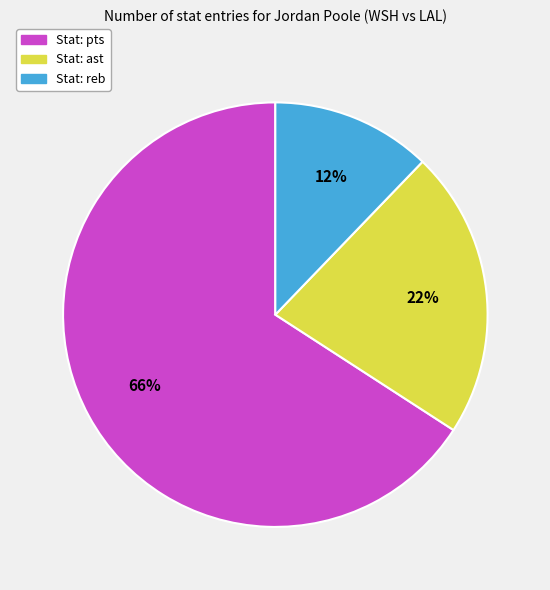

Is there a majority slice in this chart?

Yes